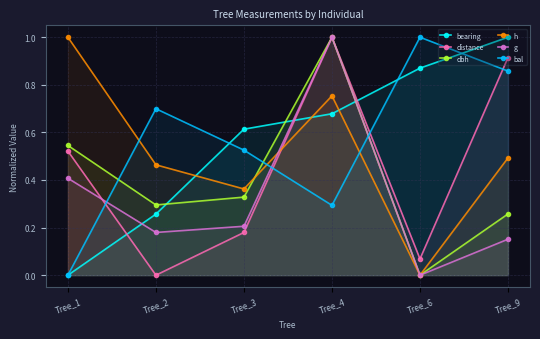

Is the value of h at Tree_9 greater than the value of dbh at Tree_2?

Yes